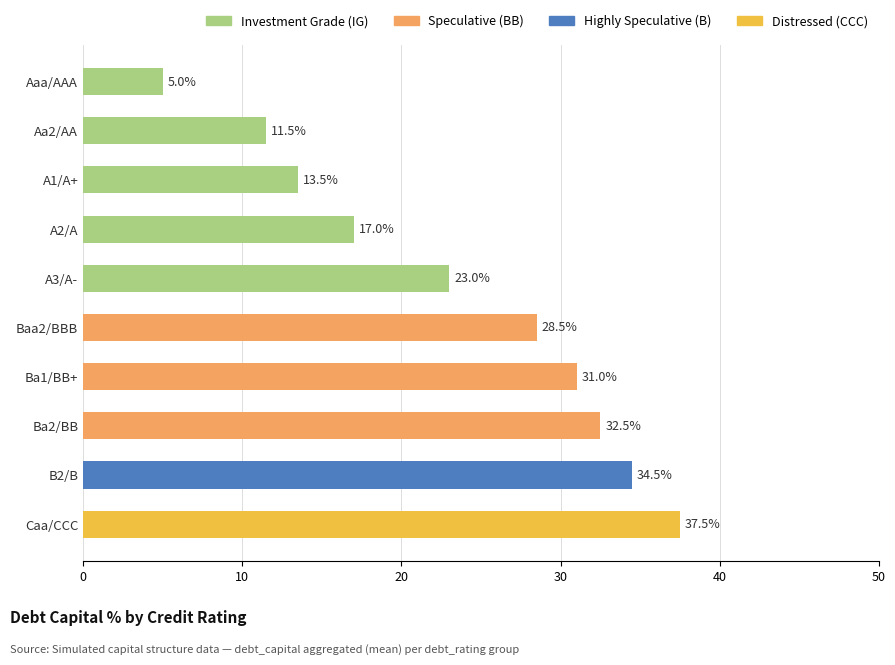

What is the change in value from Aa2/AA to Baa2/BBB?

+17.0